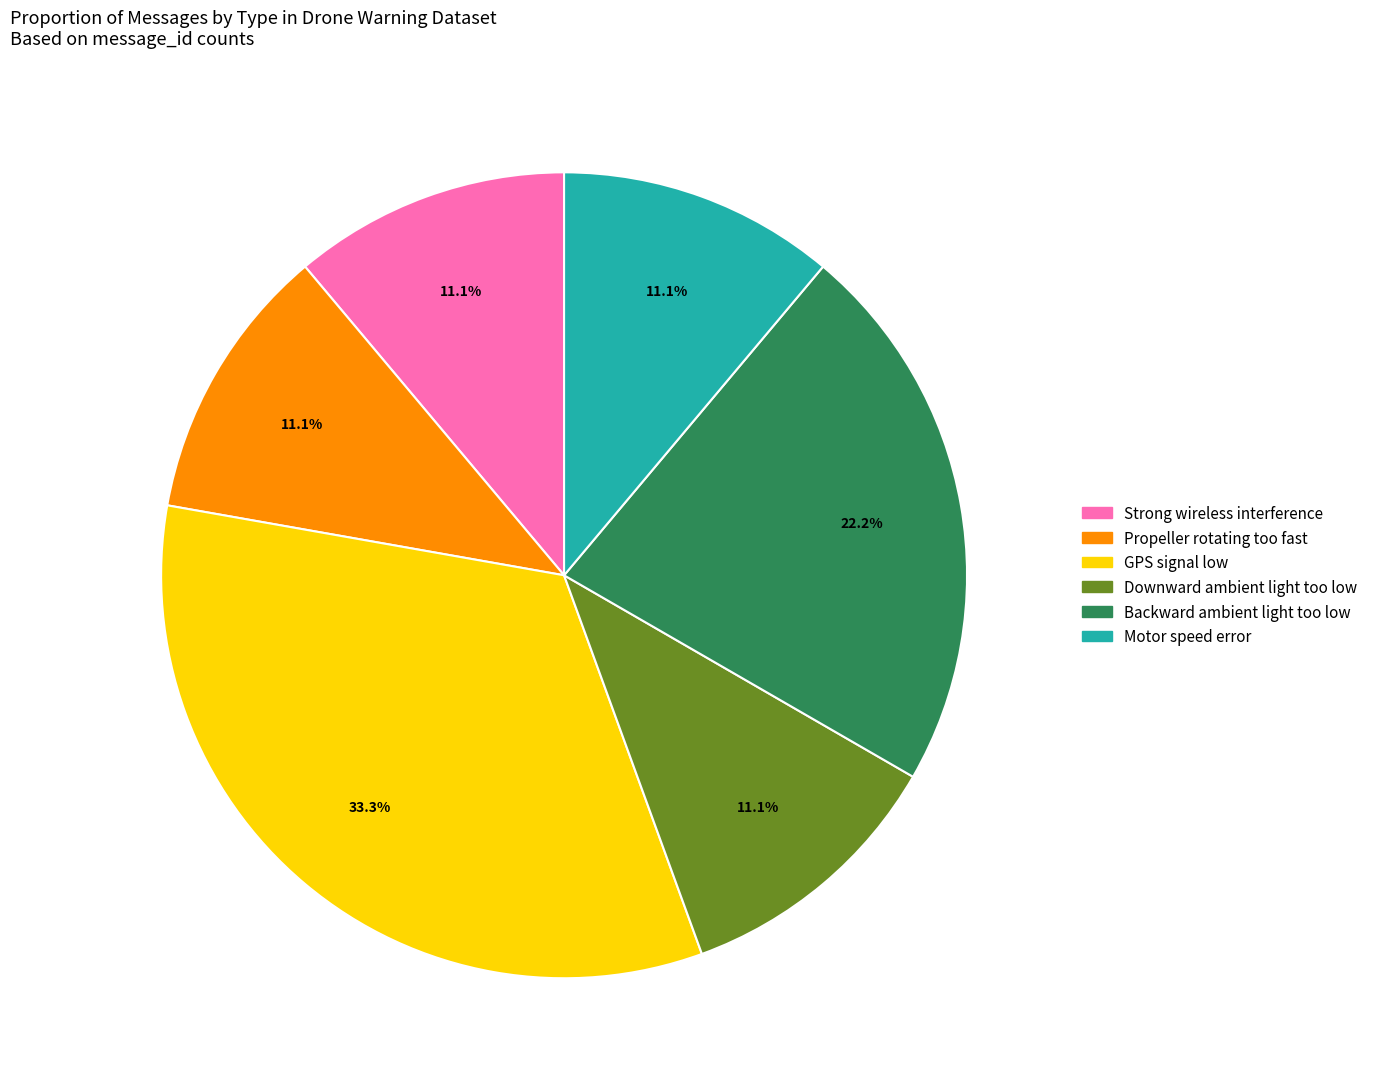

Does any single category account for the majority?

No